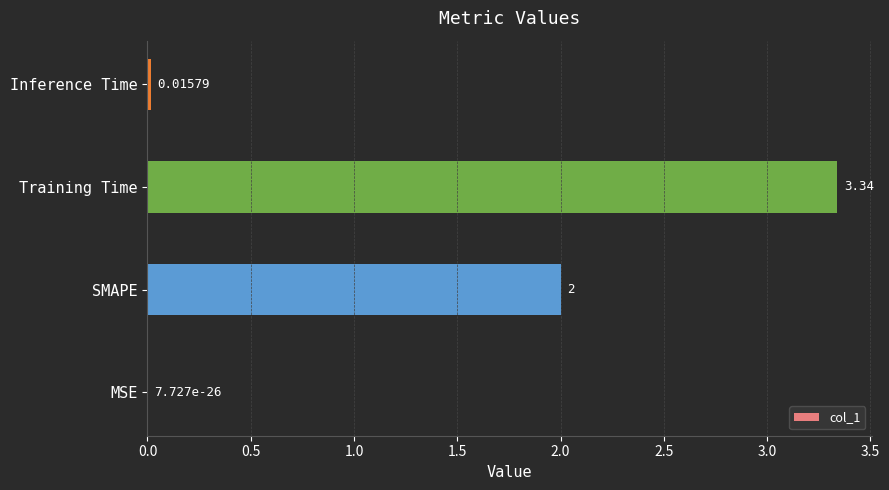

What is the change in value from SMAPE to Inference Time?

-2.0